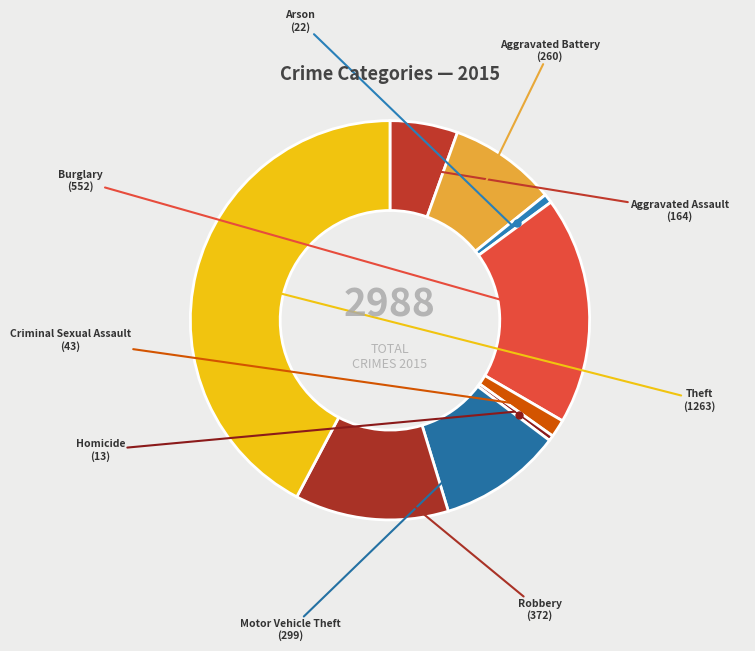

Is Theft the majority of the pie?

No